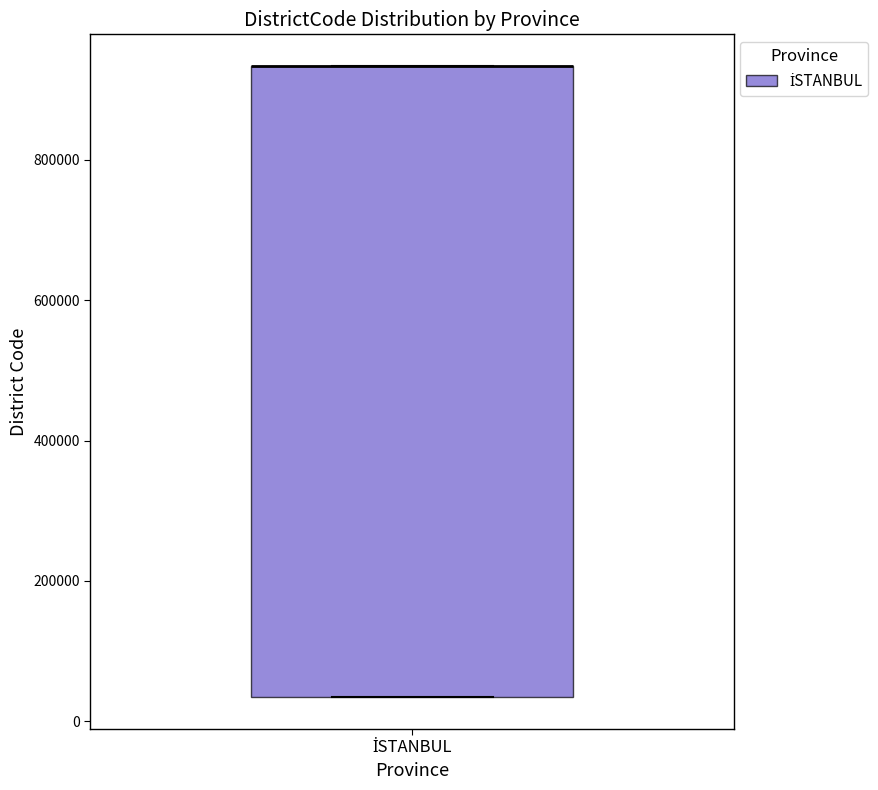

Transcribe this box plot: give where the median line is, the range the box spans, and where the two whiskers end, as read against the y-axis. The values are not printed on the chart, so give them approximately, as read against the axis.

median 940000 (drawn on the box's upper edge), box 40000 to 940000, whiskers 40000 to 940000